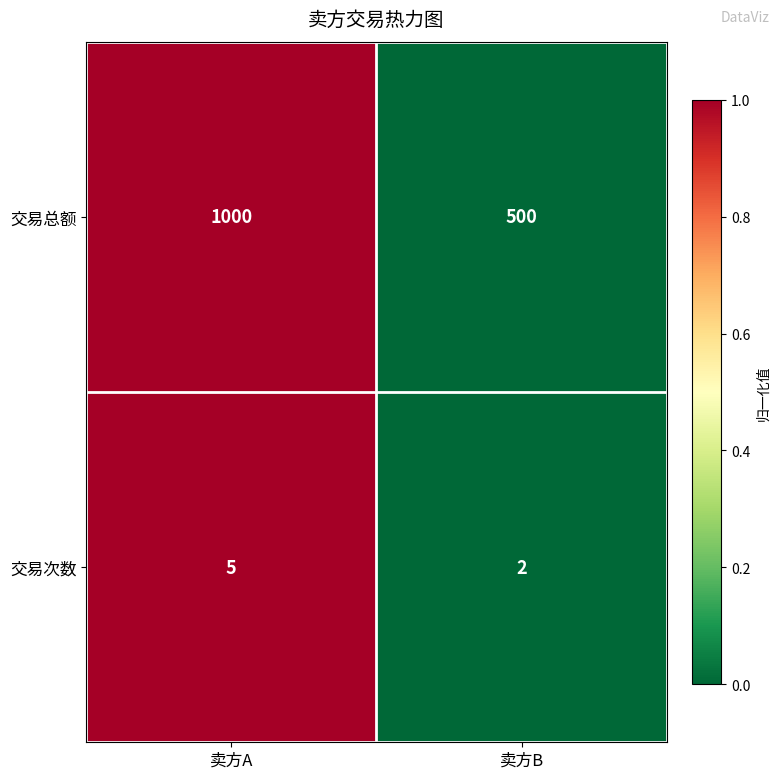

What is the spread (max minus min) of values at 卖方A?

995